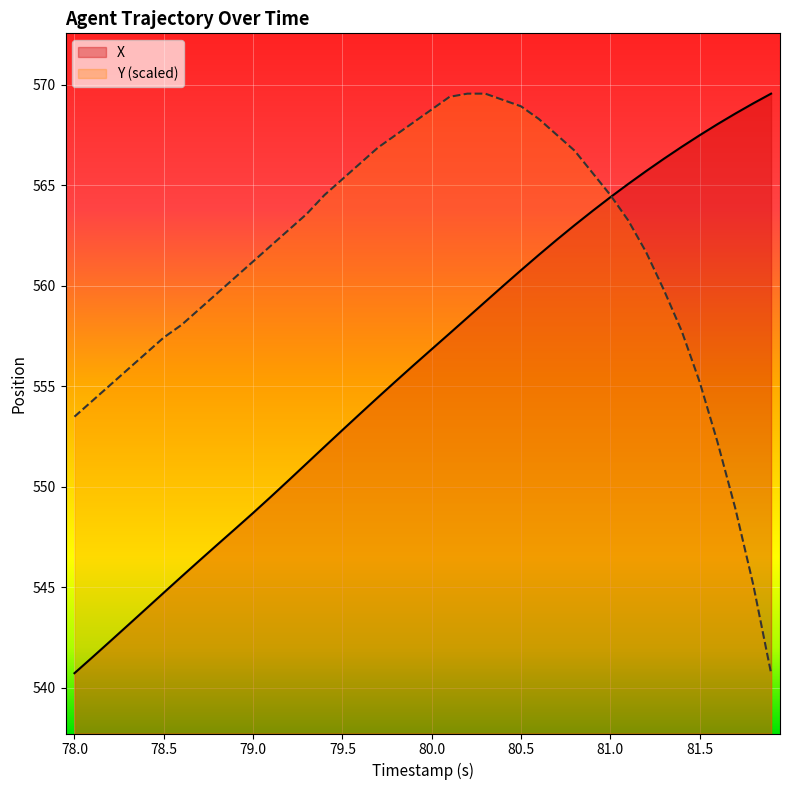

At how many categories does at least one series exceed 563?

27